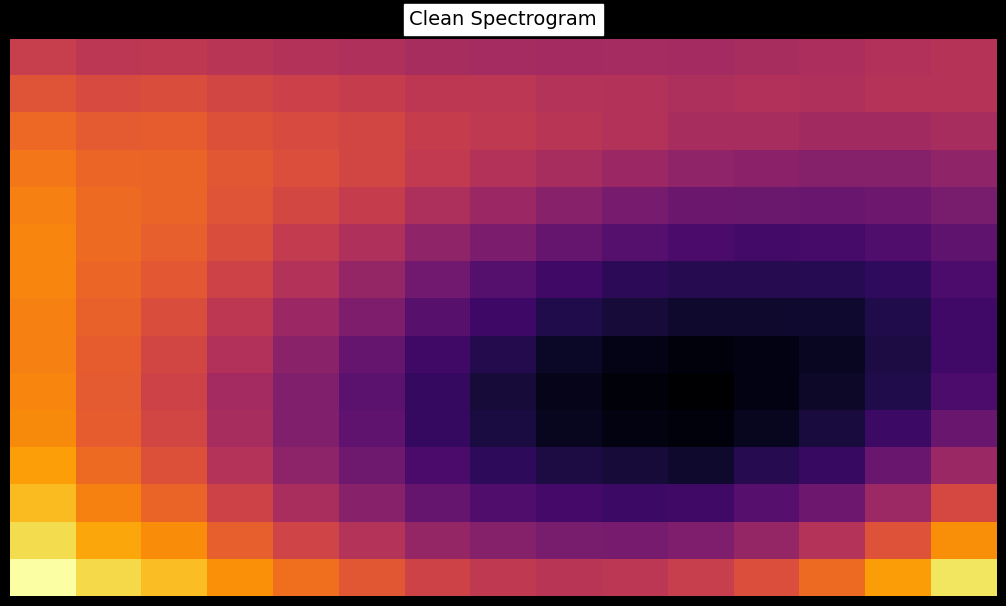

At how many categories does at least one series exceed 0?

15